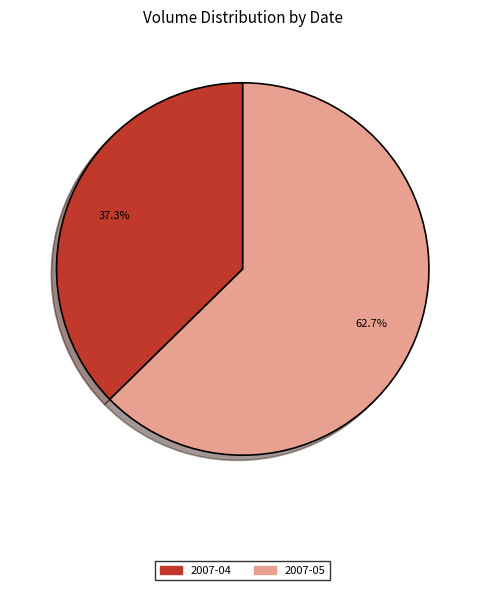

Does any single category account for the majority?

Yes